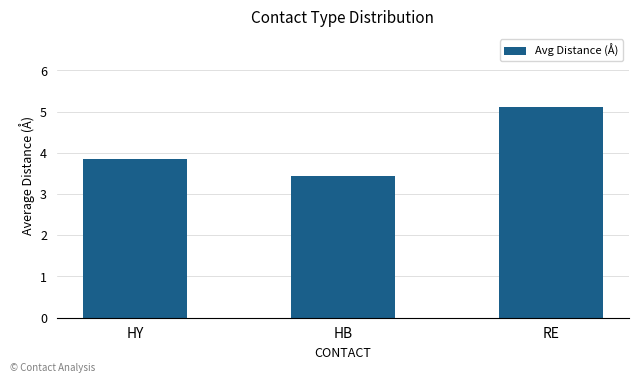

Reading left to right, transcribe all the data shown in this chart.

HY=3.9	HB=3.4	RE=5.1